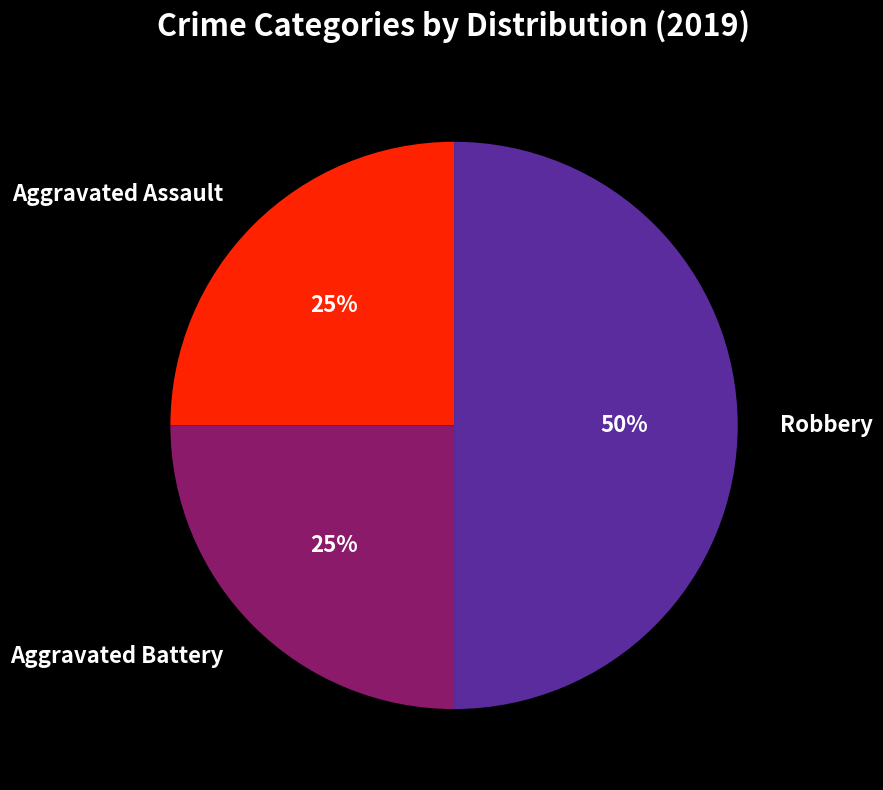

Is Aggravated Battery the majority of the pie?

No